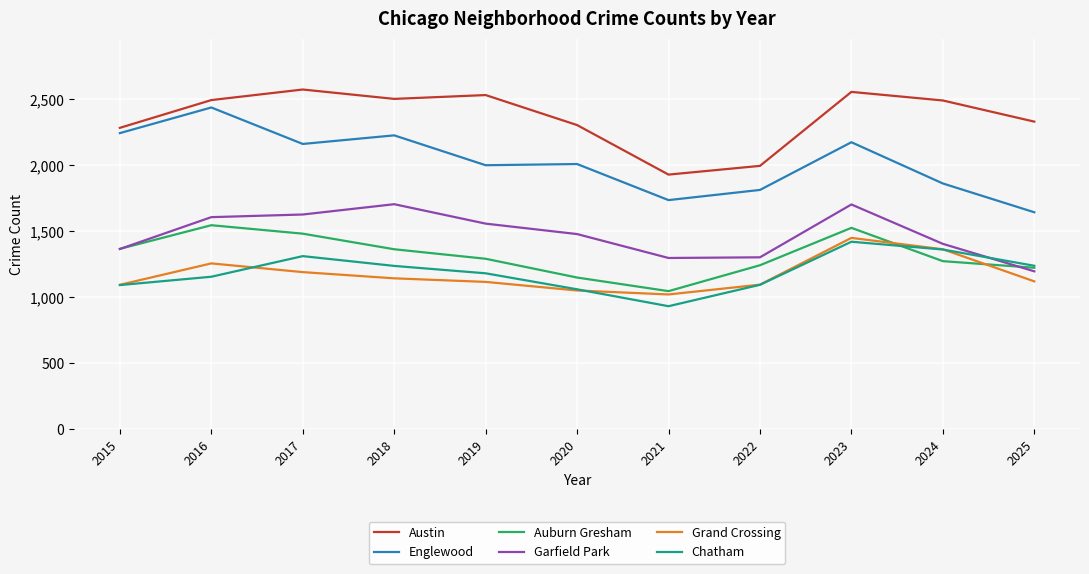

True or false: Austin and Grand Crossing cross at least once.

False